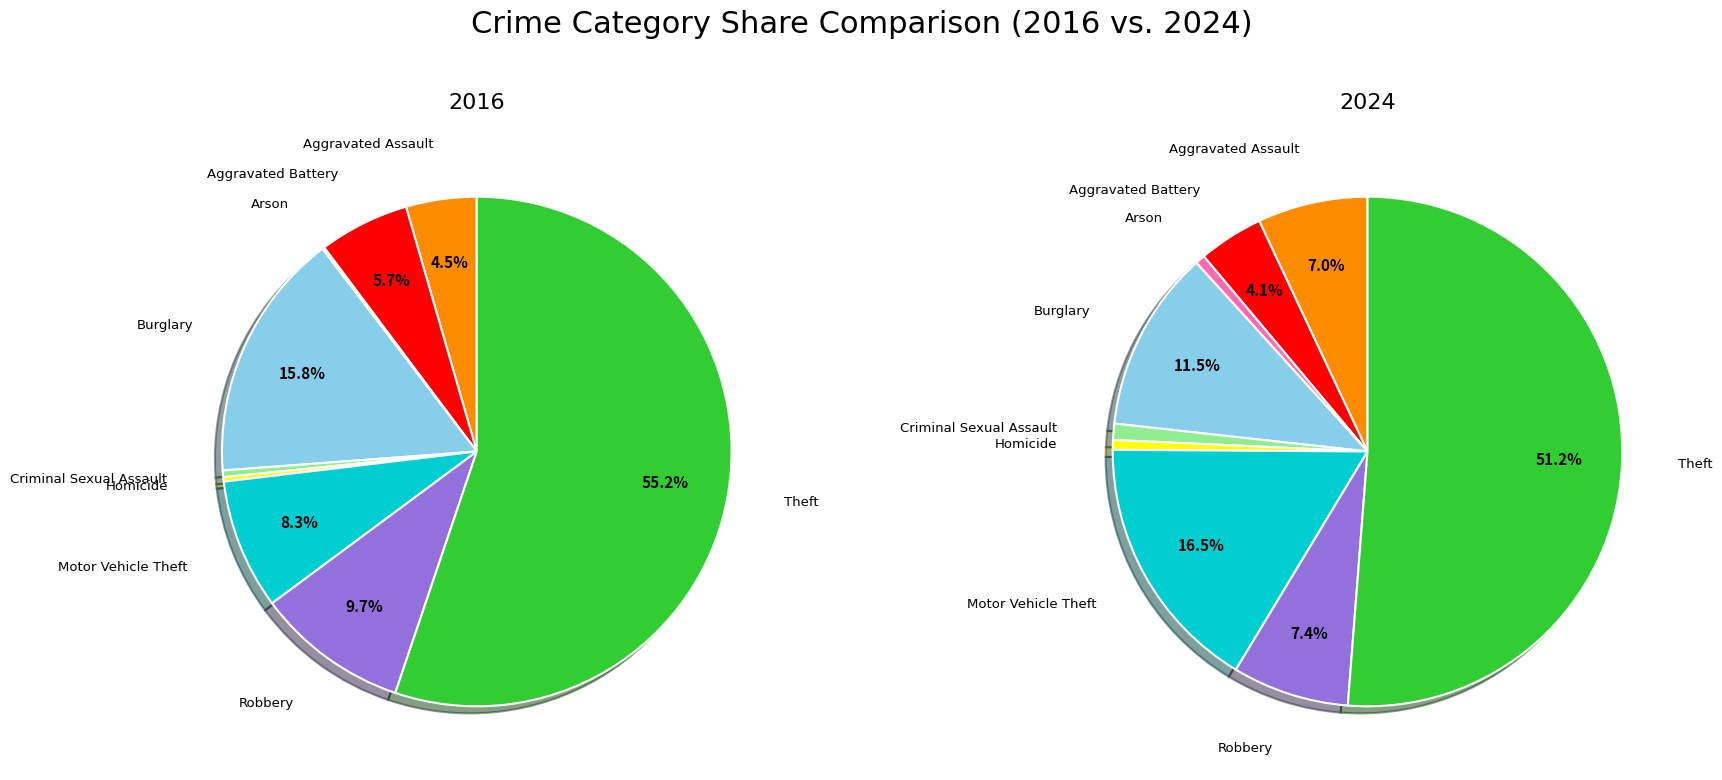

How much of the chart is everything except Arson?

99.9%